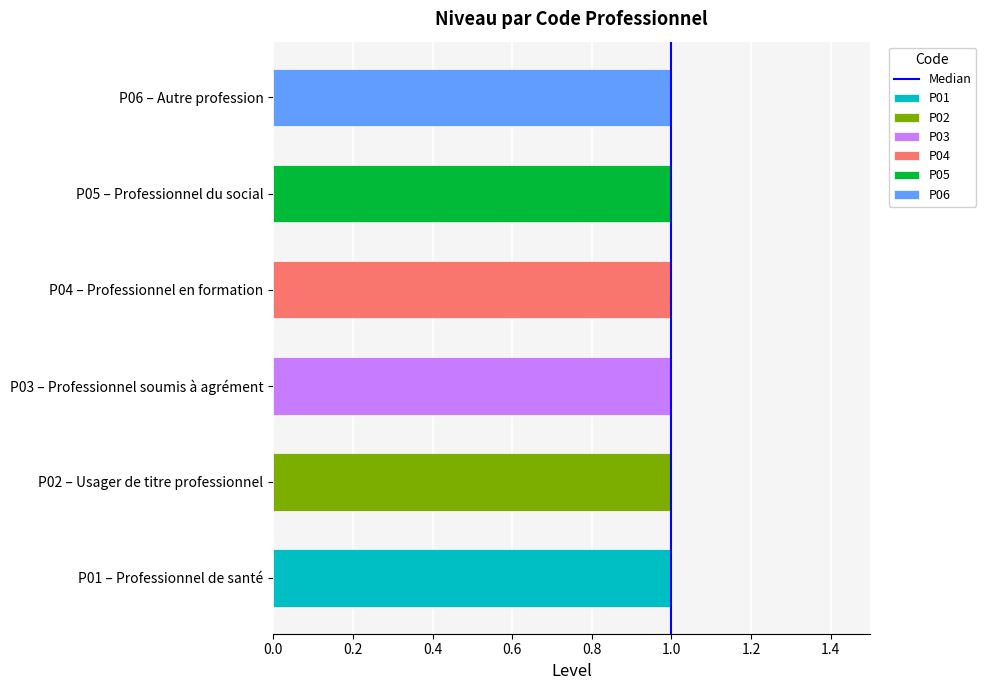

What is the change in value from 0.0 to 0.2?

+1